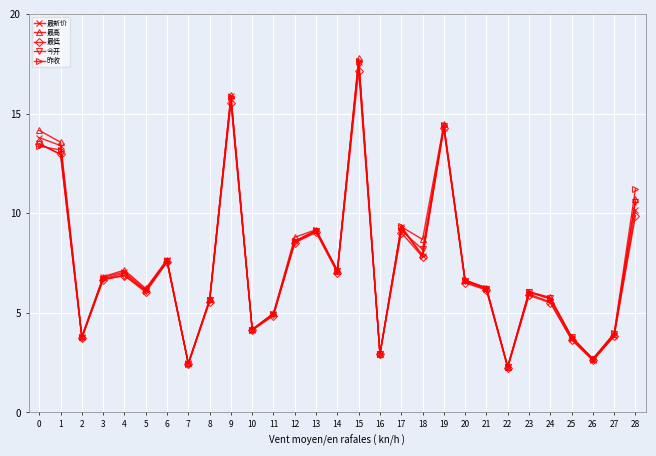

At which category is the sum across all series the highest?

15